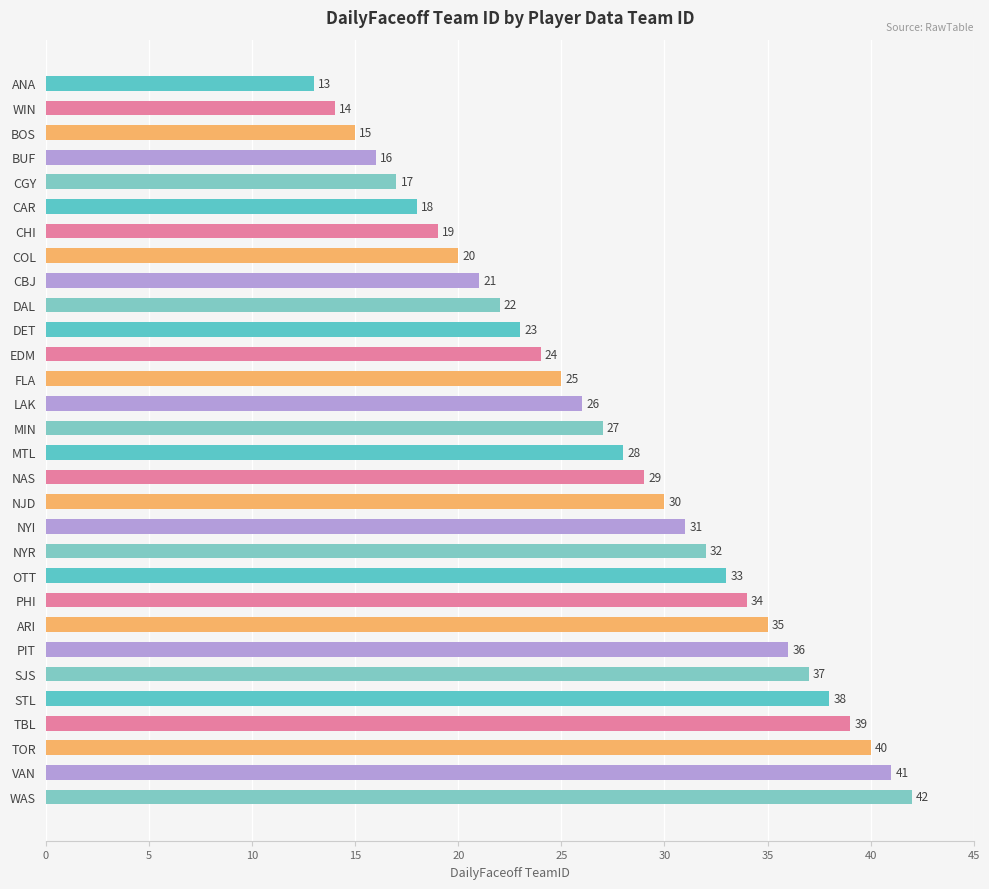

List the labels in order of value, smallest first.

ANA, WIN, BOS, BUF, CGY, CAR, CHI, COL, CBJ, DAL, DET, EDM, FLA, LAK, MIN, MTL, NAS, NJD, NYI, NYR, OTT, PHI, ARI, PIT, SJS, STL, TBL, TOR, VAN, WAS